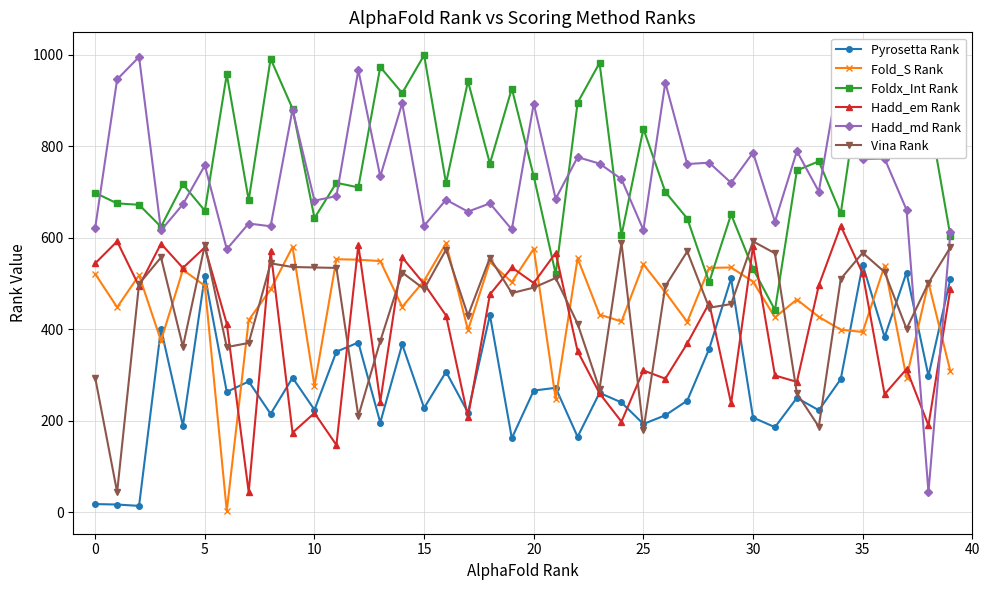

Which series has the widest spread of values?

Hadd_md Rank